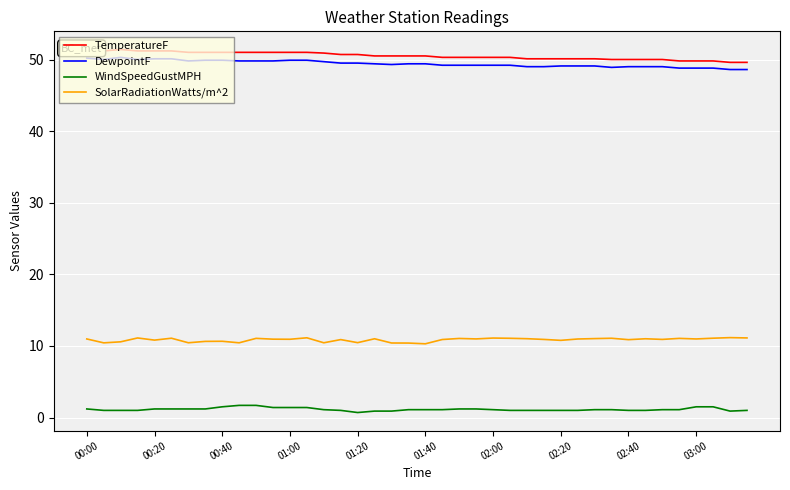

What are all the series names shown in the legend?

TemperatureF, DewpointF, WindSpeedGustMPH, SolarRadiationWatts/m^2